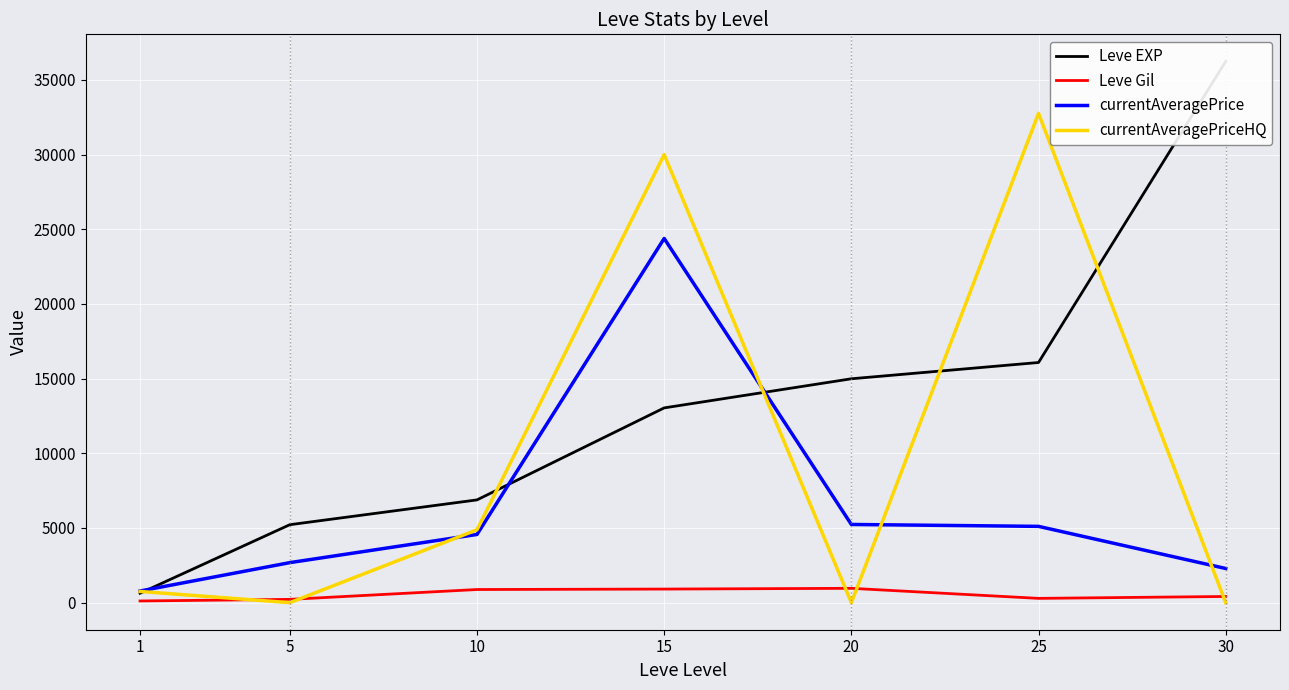

Between which two adjacent categories do currentAveragePriceHQ and Leve EXP first intersect?

1 and 5